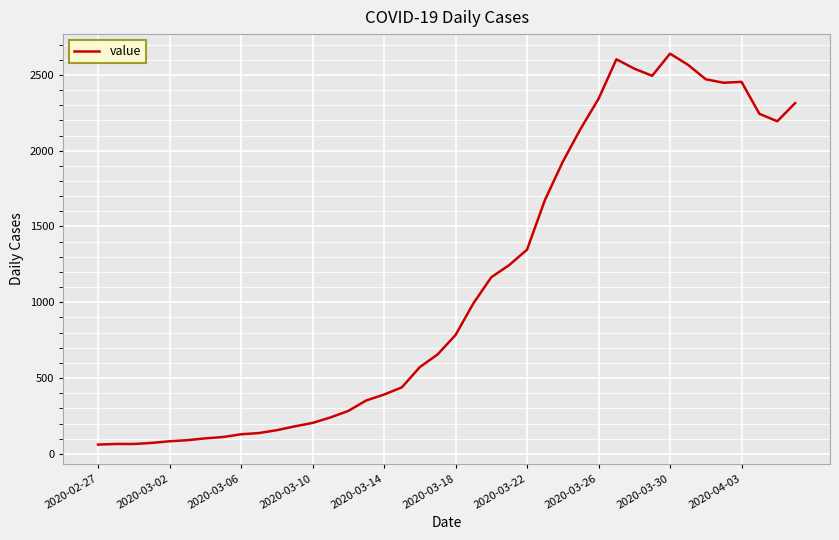

What is the difference between the maximum and minimum values?

2579